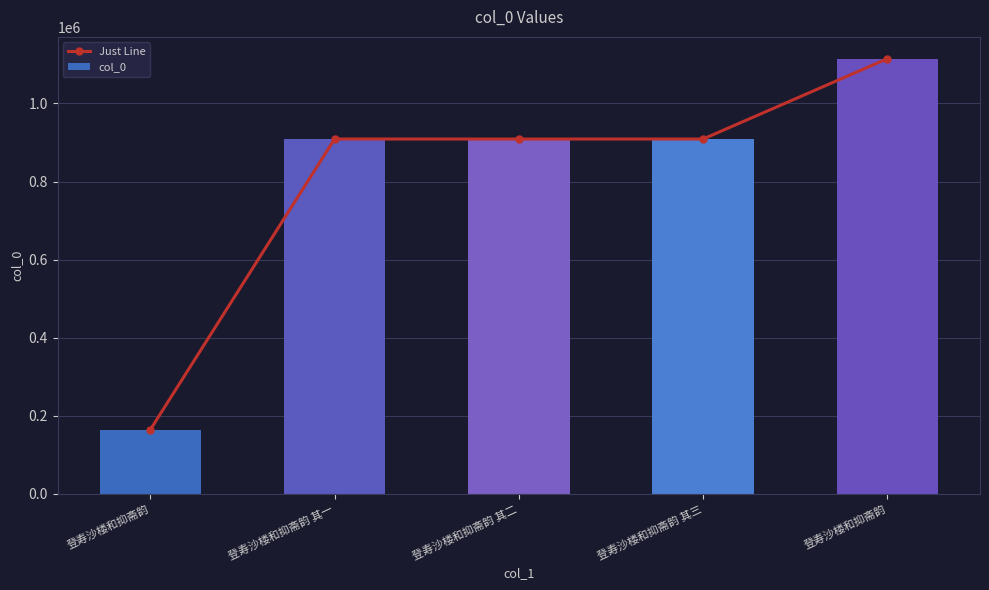

How many values in the col_0 series exceed 909002?

2